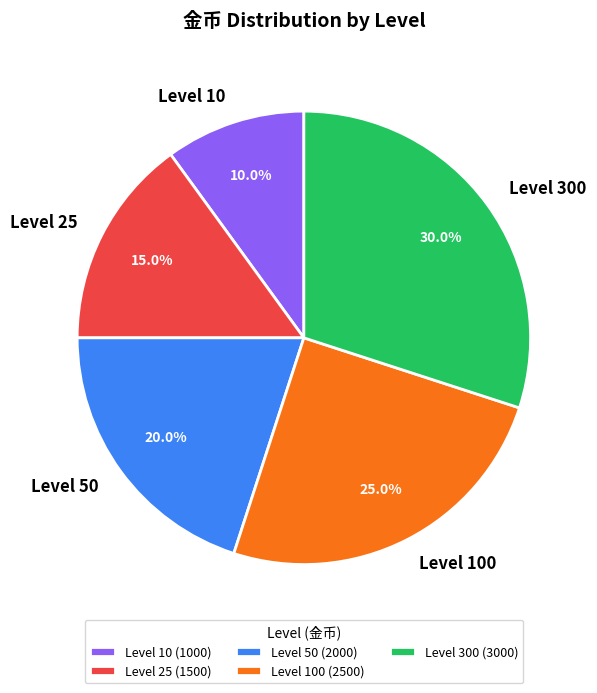

To the nearest percent, what is the difference between the Level 10 and Level 50 slice percentages?

10%